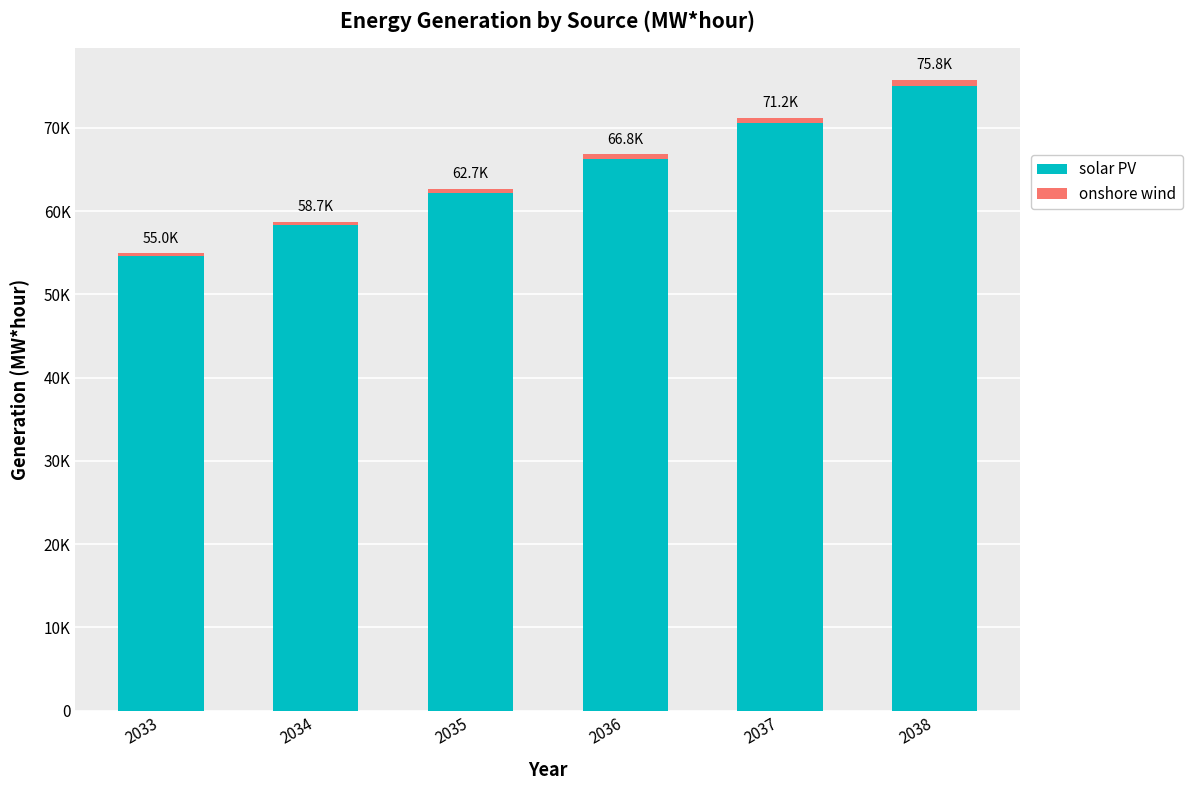

Are the bars horizontal?

No